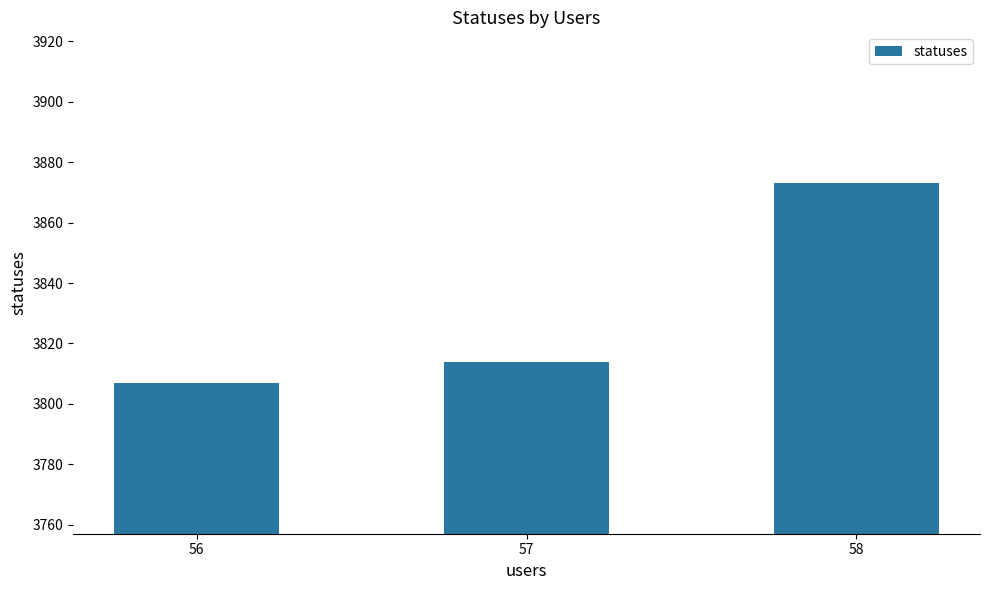

What is the approximate value at 57, to the nearest 5?

3815